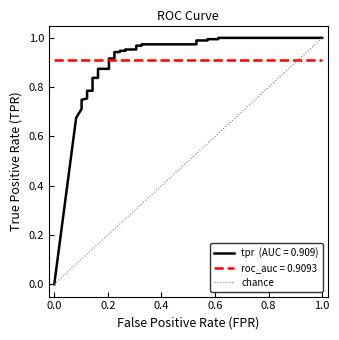

Does the chart display data point markers on the line(s)?

No